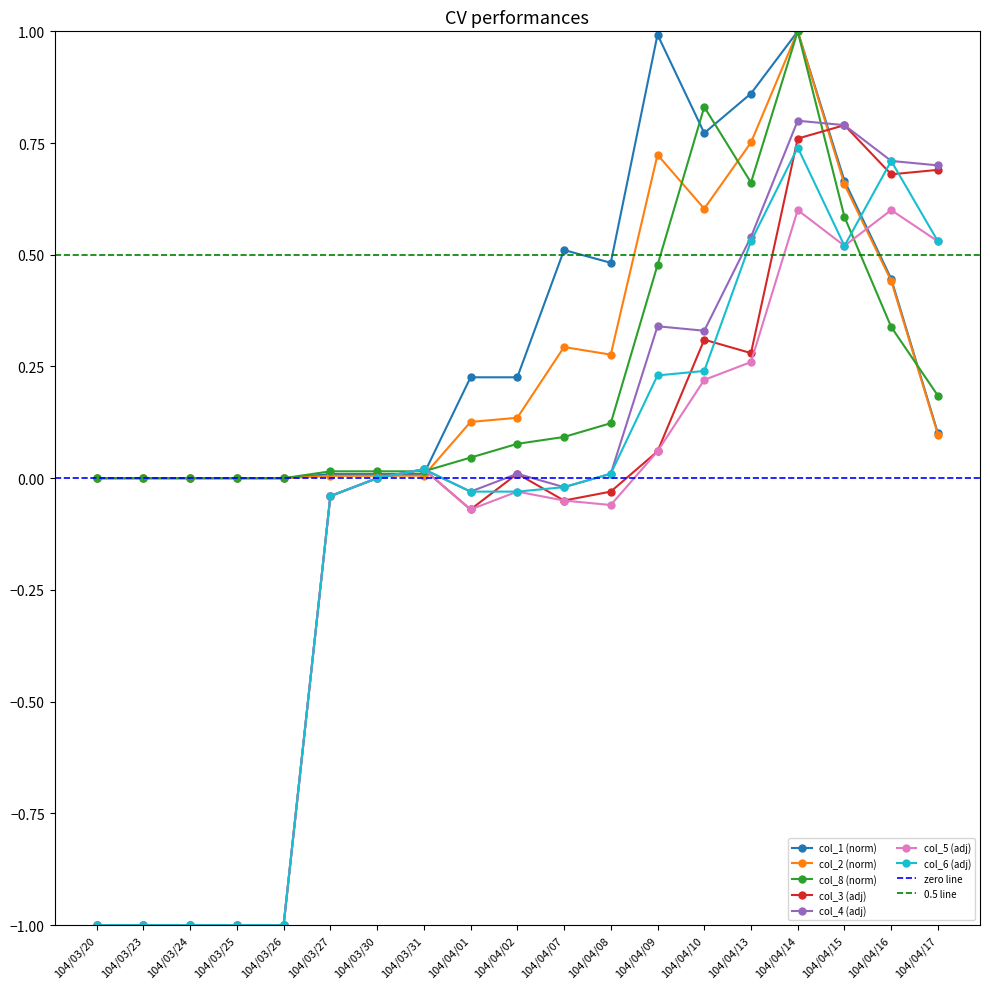

What is the label of the 2nd point from the right?

104/04/16